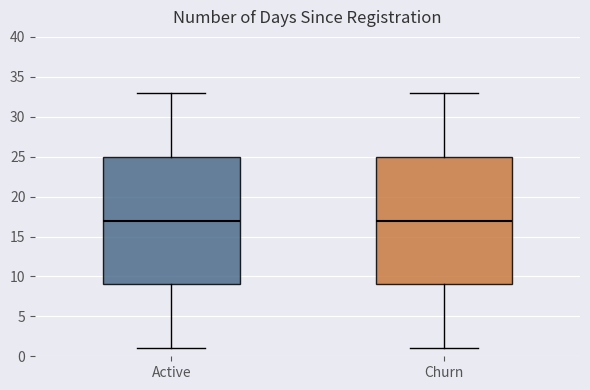

Reading left to right, read every box against the y-axis: the position of its median line, the range the box covers, and the ends of its whiskers. The values are not printed on the chart, so give them approximately, as read against the axis.

Active: median 17, box 9 to 25, whiskers 1 to 33
Churn: median 17, box 9 to 25, whiskers 1 to 33